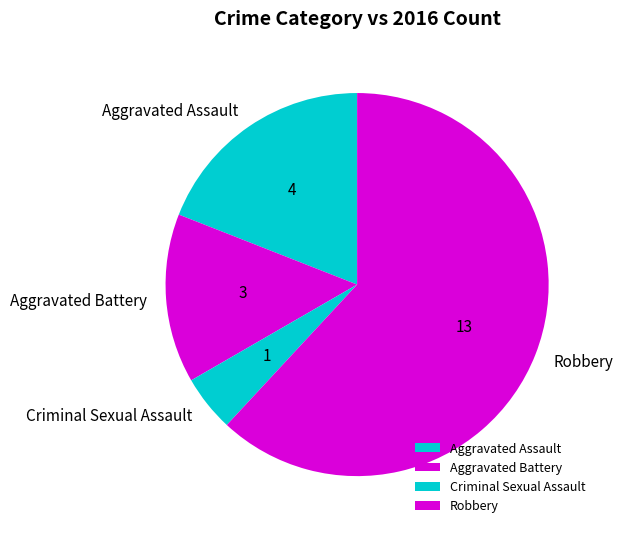

True or false: Aggravated Assault accounts for 11% of the total.

False